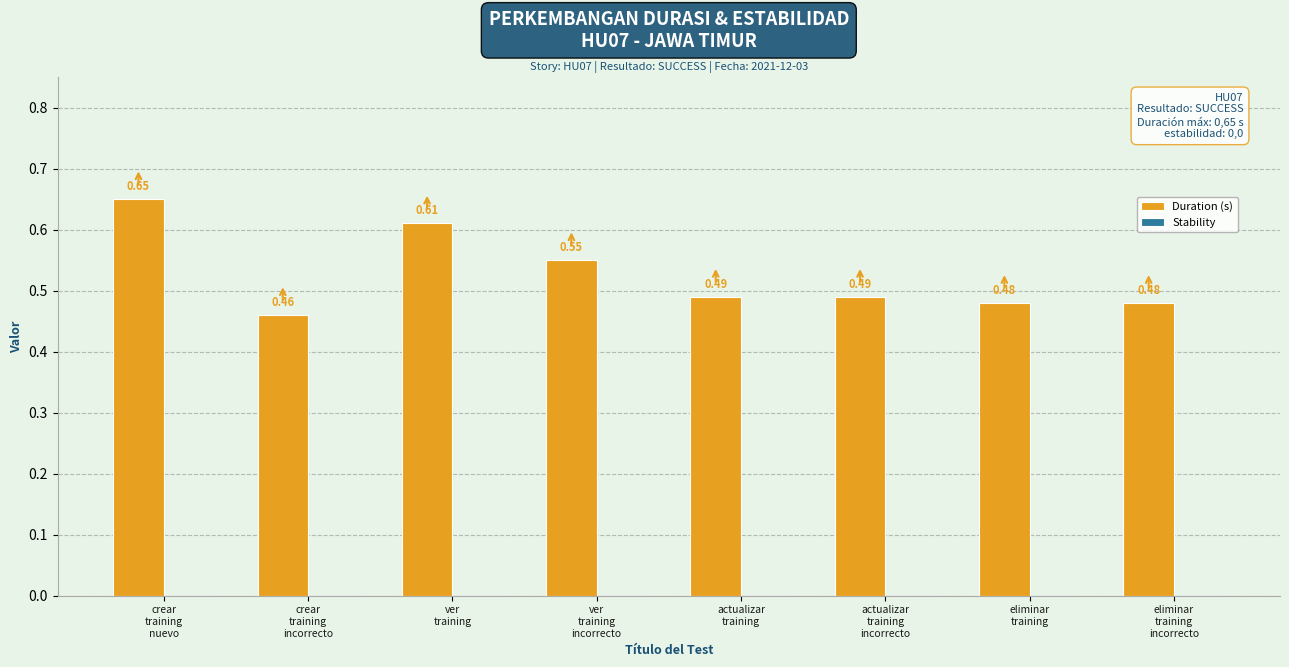

What is the sum of all values?

4.2